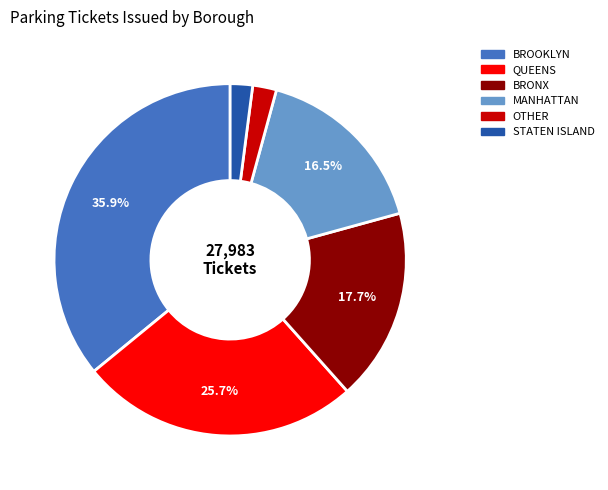

Is it true that OTHER is 10% of the pie?

False